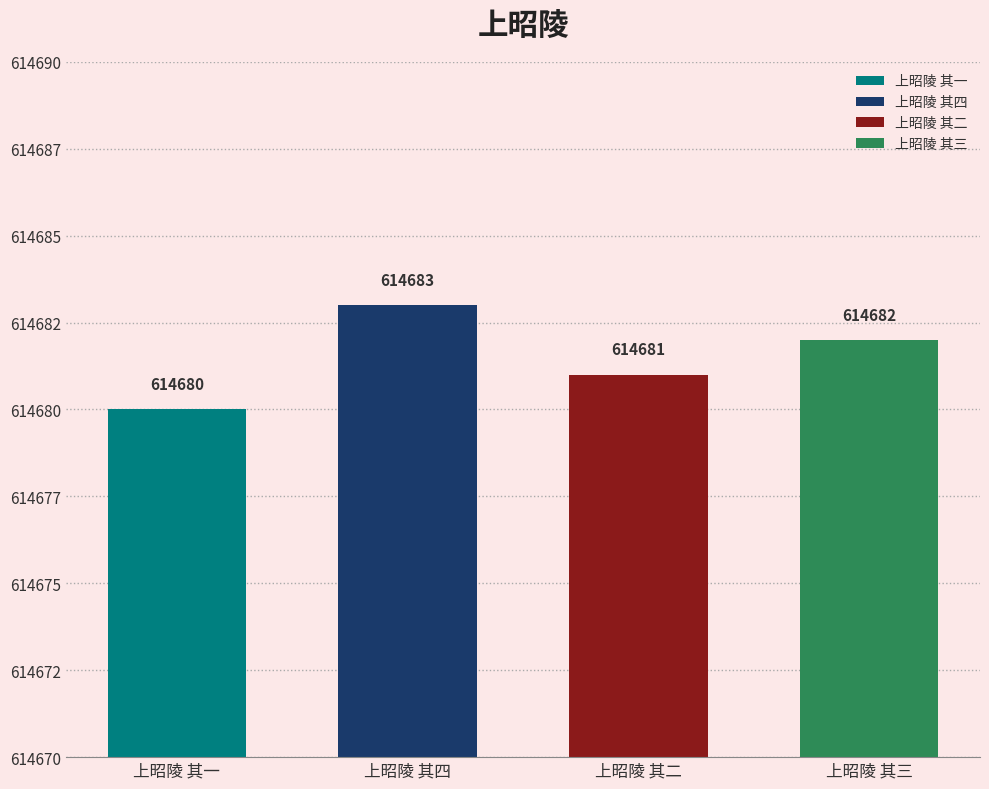

What is the label of the 4th bar from the left?

上昭陵 其三